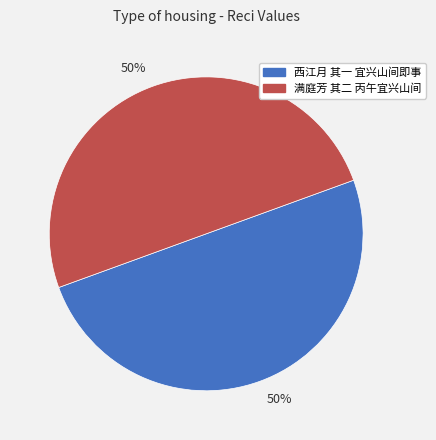

Is the sum of 满庭芳 其二 丙午宜兴山间 and 西江月 其一 宜兴山间即事 greater than half?

Yes